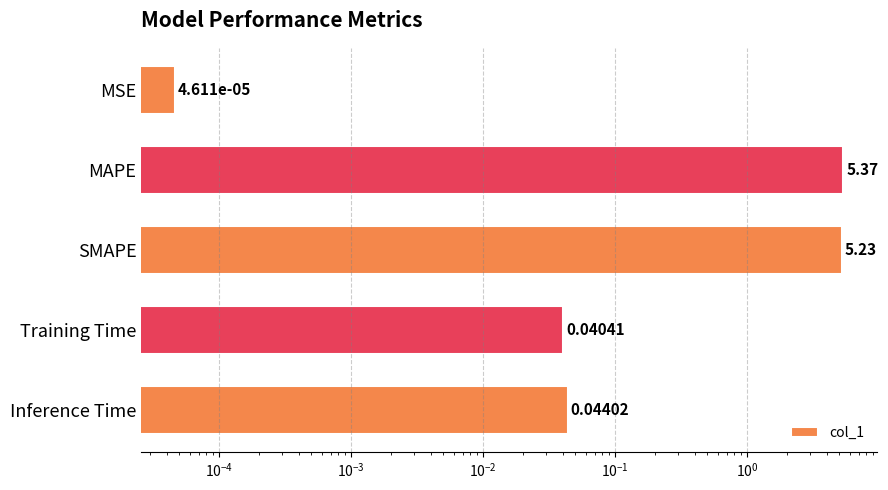

What is the value of the 2nd bar from the left?

5.4